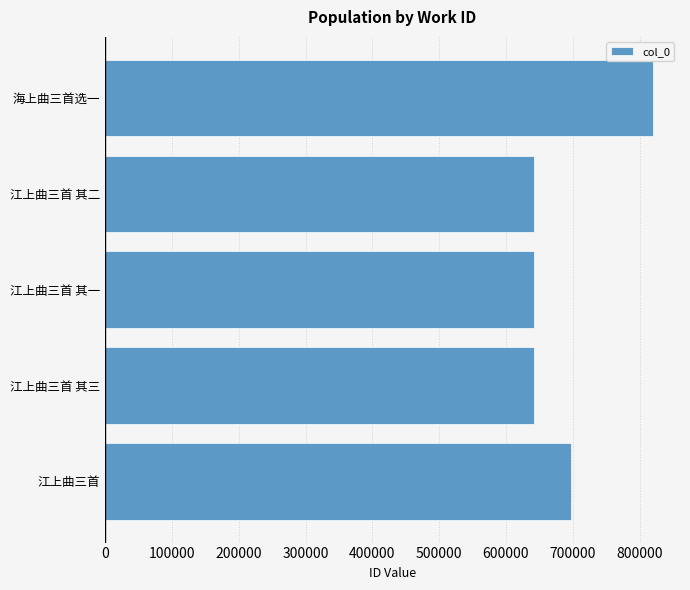

At which category does the chart reach its peak across all series?

海上曲三首选一